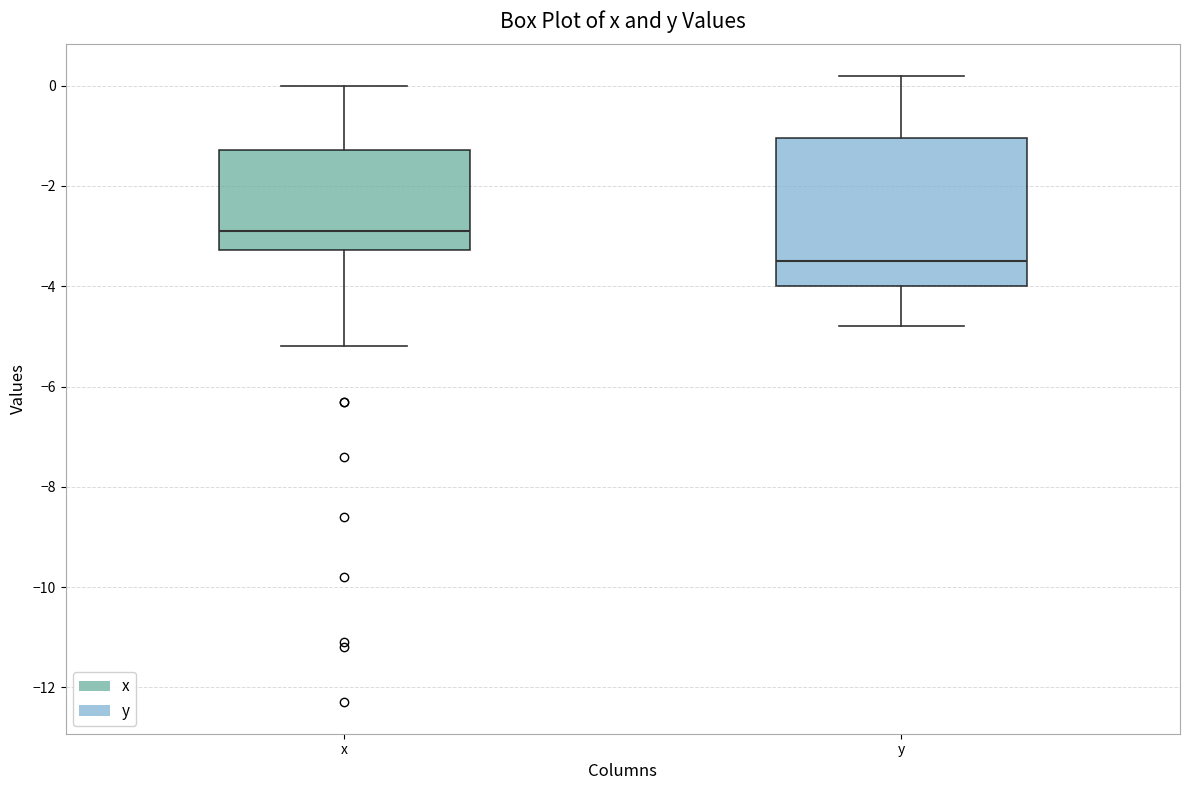

Where does the lower whisker of the box for y end on the y-axis? The values are not printed on the chart, so give them approximately, as read against the axis.

-4.8